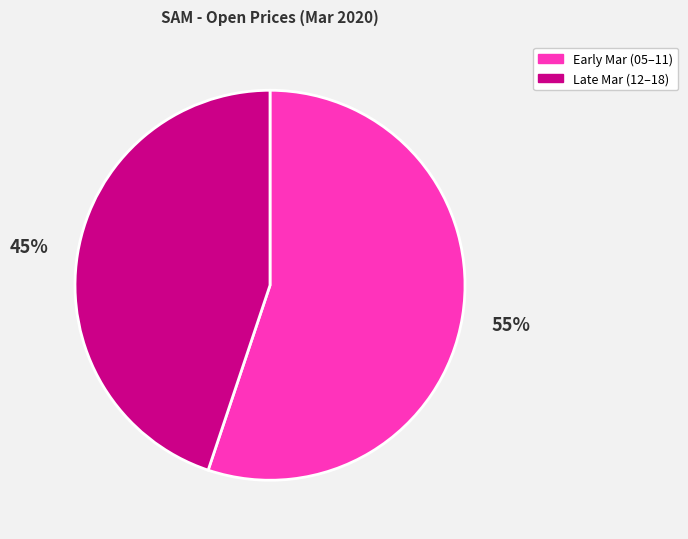

To the nearest percent, what is the average slice percentage?

50%